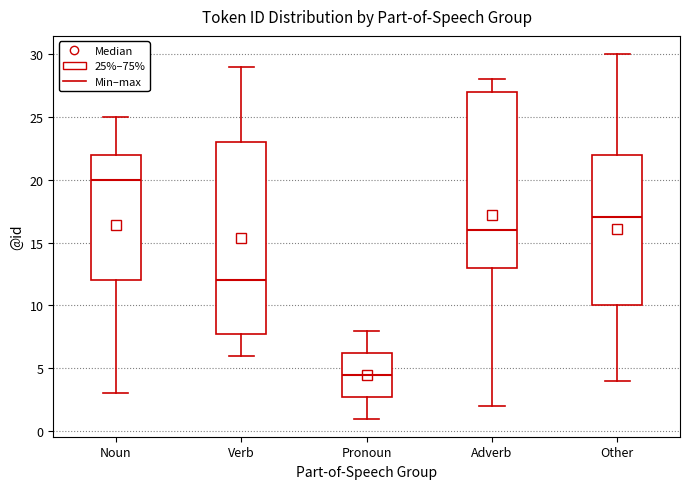

Which box is the tallest, from its lower edge to its upper edge?

Verb